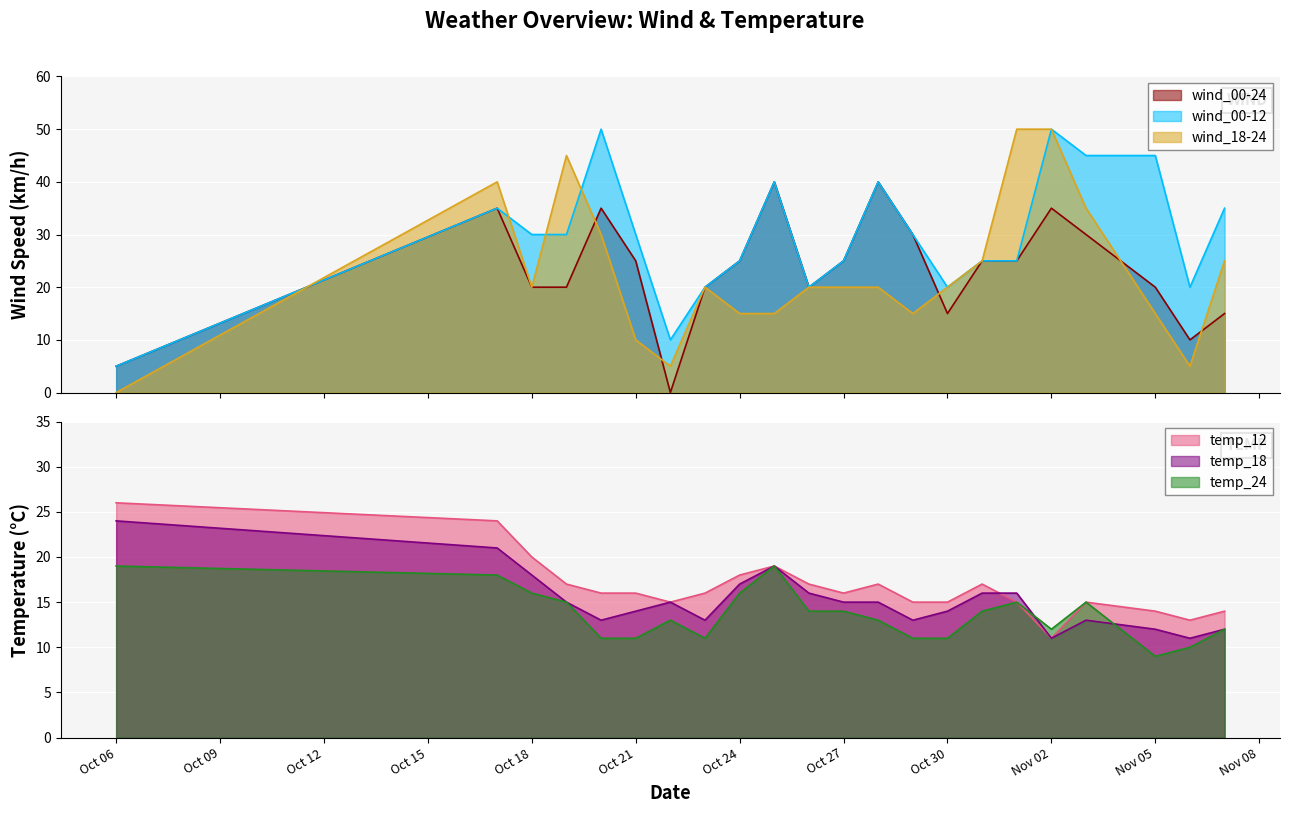

At which label does temp_18 reach its peak?

Oct 06